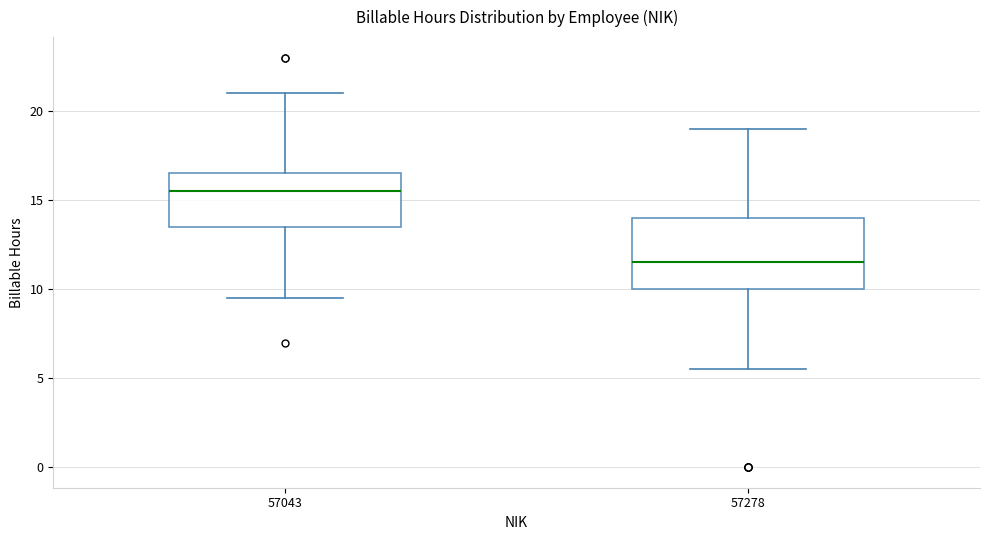

Reading left to right, transcribe this box plot: for each box, give where its median line is, the range the box spans, and where its two whiskers end, as read against the y-axis. The values are not printed on the chart, so give them approximately, as read against the axis.

57043: median 15.5, box 13.5 to 16.5, whiskers 9.5 to 21.0
57278: median 11.5, box 10.0 to 14.0, whiskers 5.5 to 19.0